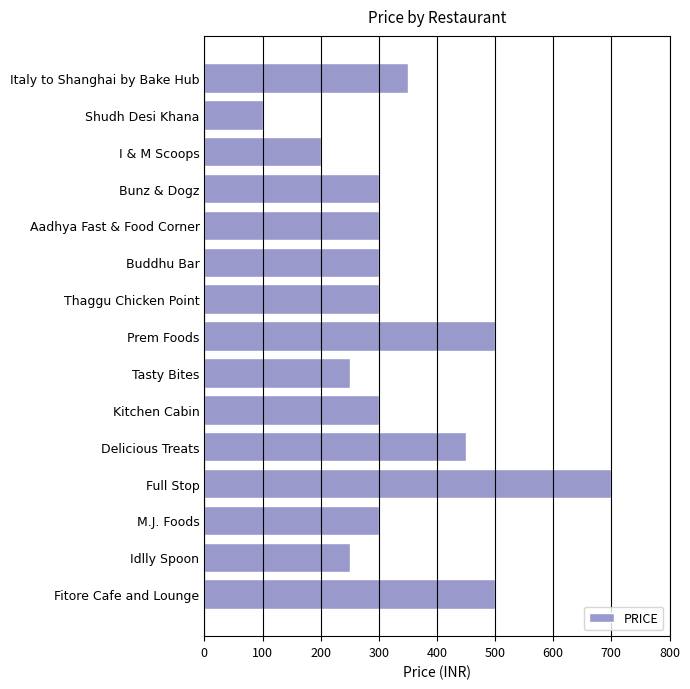

The value at I & M Scoops is 305. True or false?

False